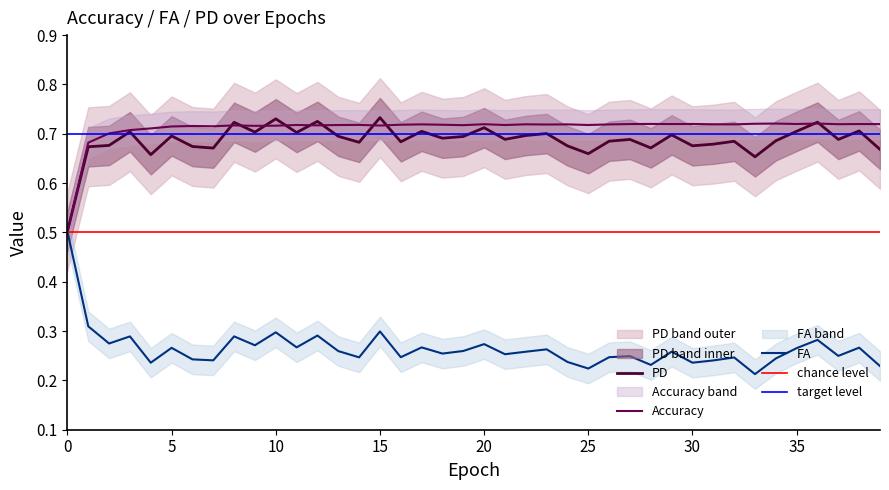

At how many categories does at least one series exceed 0?

40